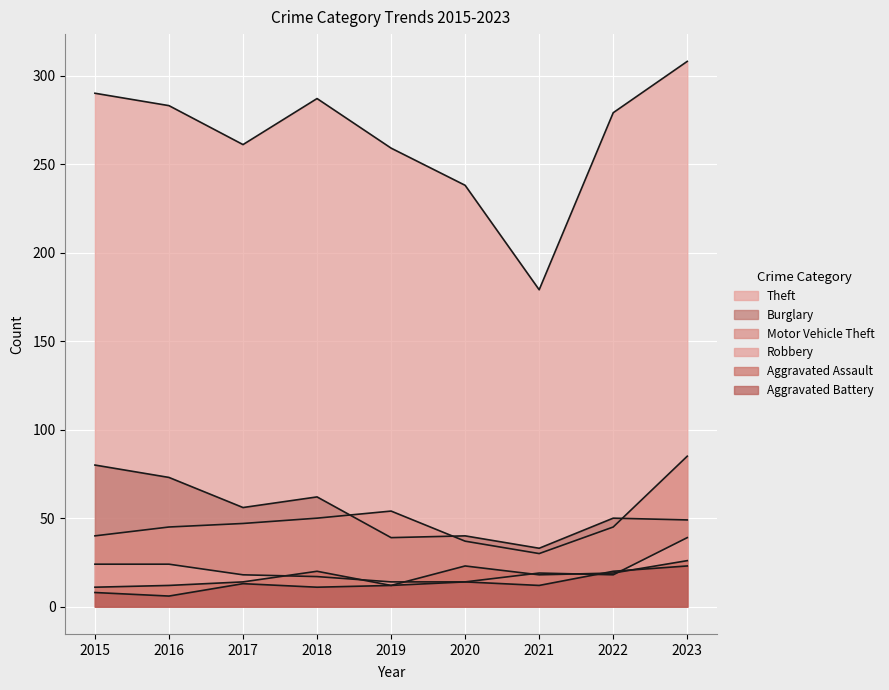

Is the value of Robbery at 2018 greater than the value of Burglary at 2022?

No